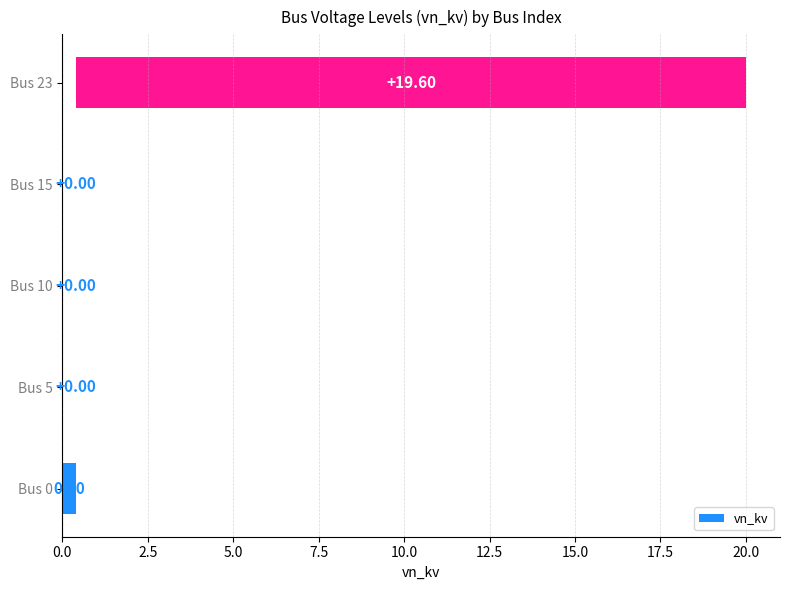

True or false: the data shows 0.0 at Bus 15.

True